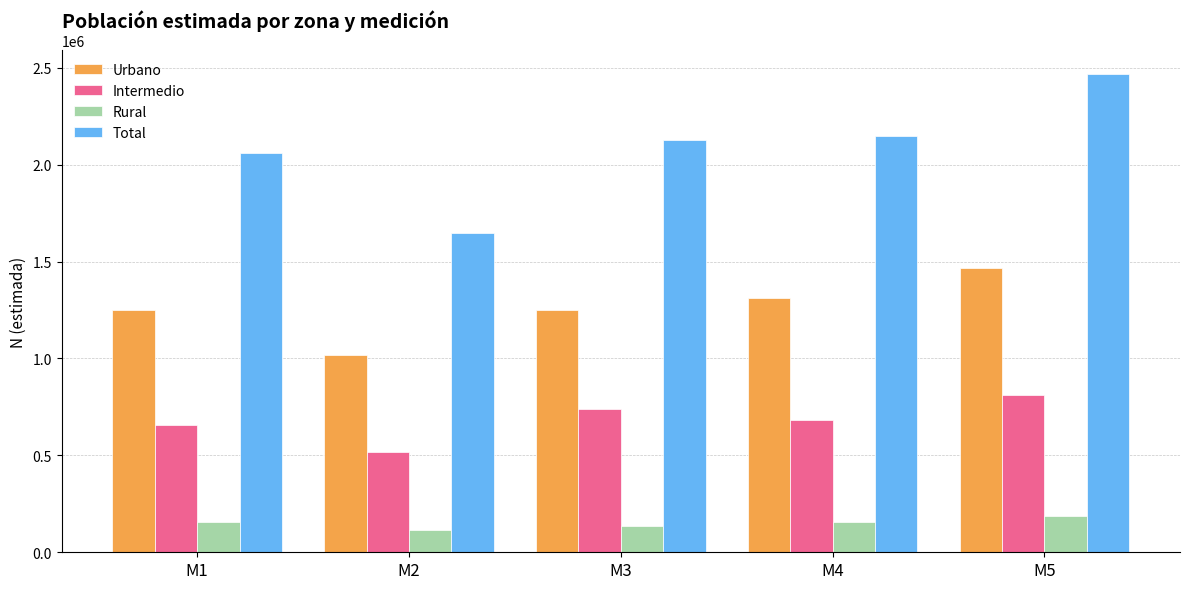

Which category has the highest value in the Total series?

M5